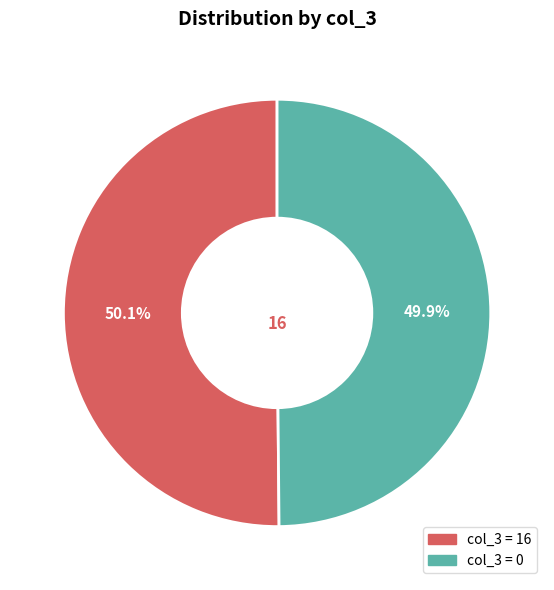

Is there a majority slice in this chart?

Yes